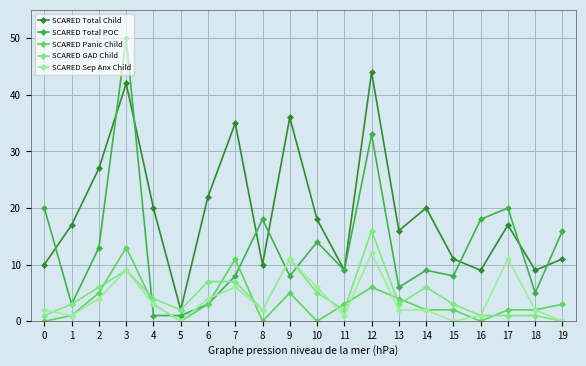

The value of SCARED Total POC at 16 is 18. True or false?

True